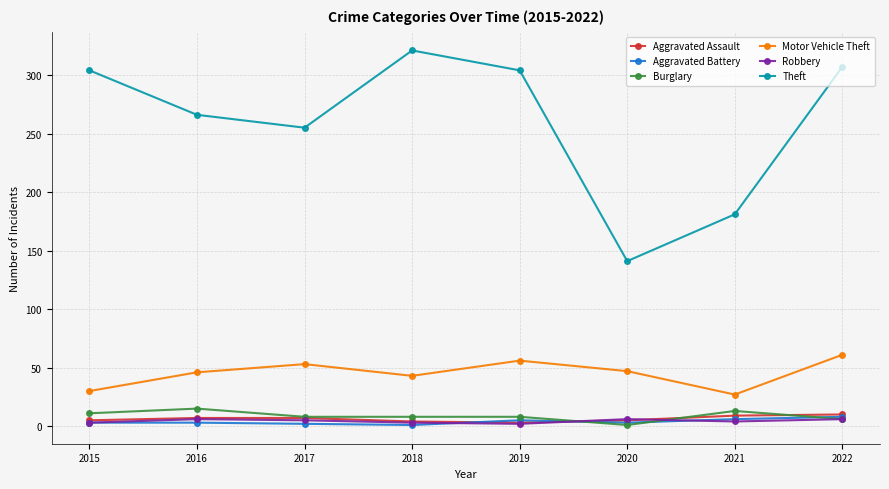

How many interior local peaks does the Motor Vehicle Theft series have?

2